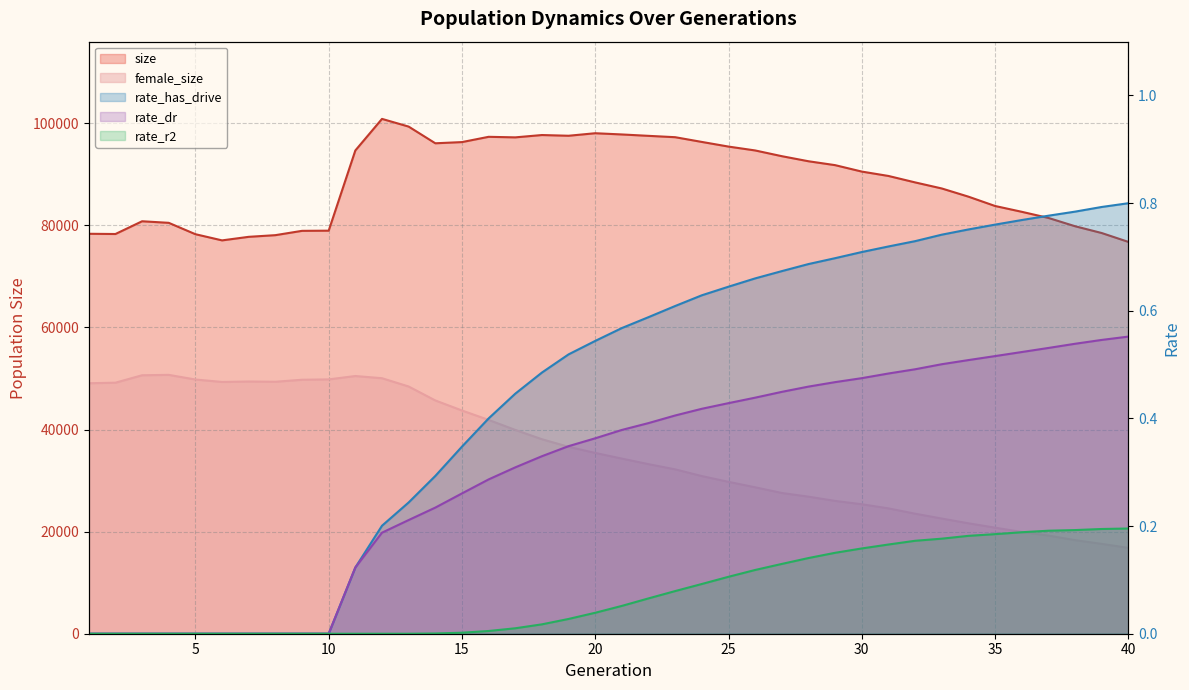

How many values in rate_has_drive are above zero?

30